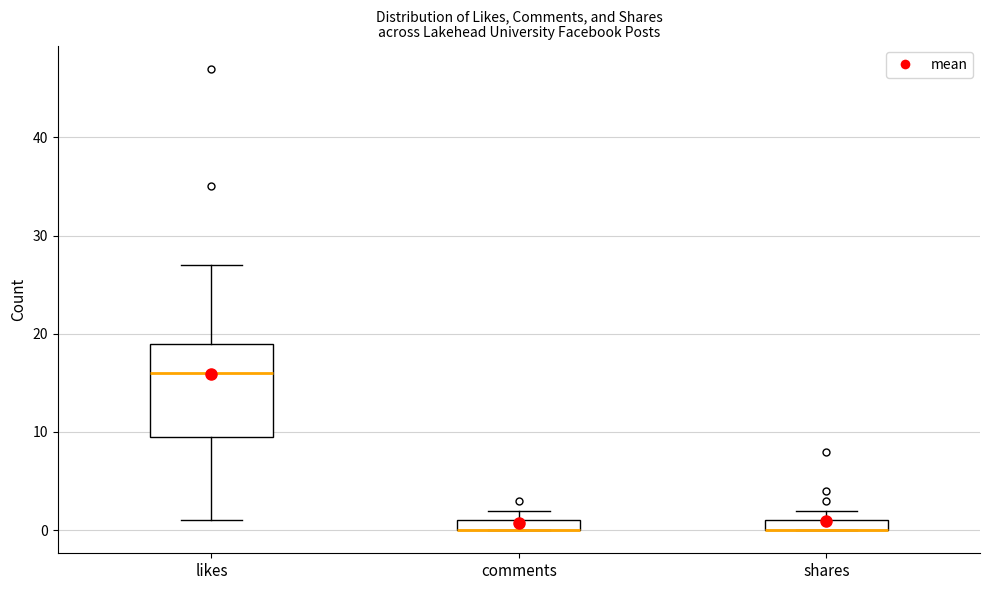

Where is the lower edge of the box for comments on the y-axis? The values are not printed on the chart, so give them approximately, as read against the axis.

0